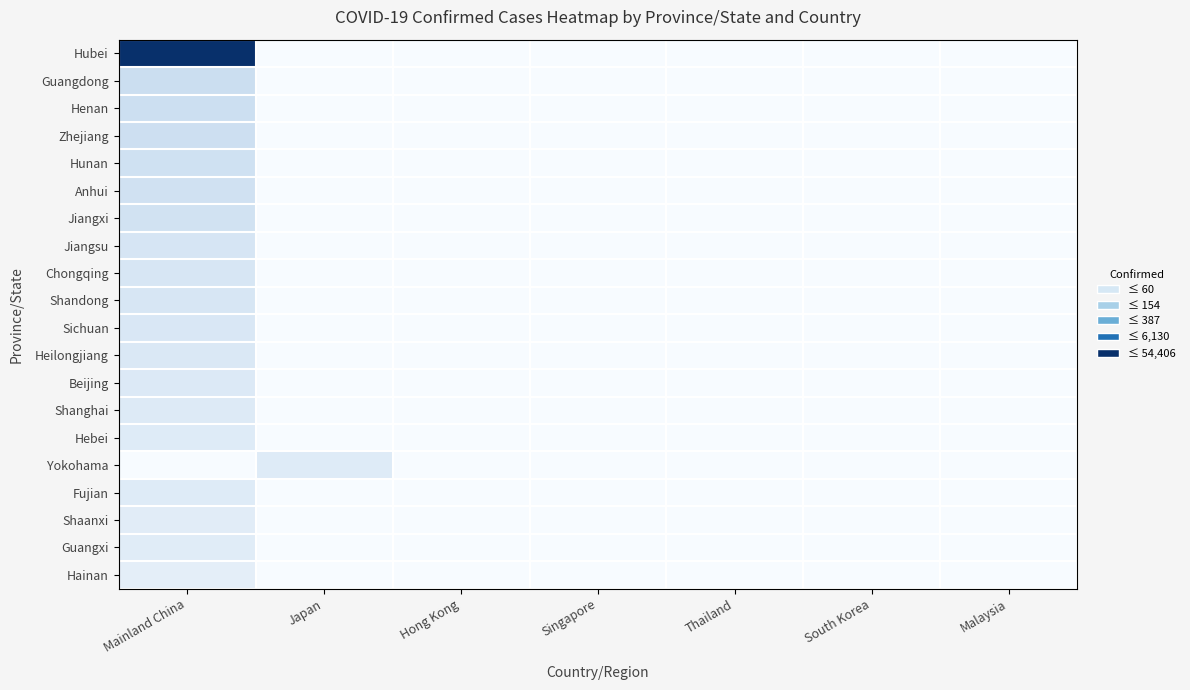

Reading right to left, transcribe all the data shown in this chart.

Hubei: Malaysia=0	South Korea=0	Thailand=0	Singapore=0	Hong Kong=0	Japan=0	Mainland China=54406
Guangdong: Malaysia=0	South Korea=0	Thailand=0	Singapore=0	Hong Kong=0	Japan=0	Mainland China=1294
Henan: Malaysia=0	South Korea=0	Thailand=0	Singapore=0	Hong Kong=0	Japan=0	Mainland China=1212
Zhejiang: Malaysia=0	South Korea=0	Thailand=0	Singapore=0	Hong Kong=0	Japan=0	Mainland China=1162
Hunan: Malaysia=0	South Korea=0	Thailand=0	Singapore=0	Hong Kong=0	Japan=0	Mainland China=1001
Anhui: Malaysia=0	South Korea=0	Thailand=0	Singapore=0	Hong Kong=0	Japan=0	Mainland China=950
Jiangxi: Malaysia=0	South Korea=0	Thailand=0	Singapore=0	Hong Kong=0	Japan=0	Mainland China=913
Jiangsu: Malaysia=0	South Korea=0	Thailand=0	Singapore=0	Hong Kong=0	Japan=0	Mainland China=604
Chongqing: Malaysia=0	South Korea=0	Thailand=0	Singapore=0	Hong Kong=0	Japan=0	Mainland China=538
Shandong: Malaysia=0	South Korea=0	Thailand=0	Singapore=0	Hong Kong=0	Japan=0	Mainland China=532
Sichuan: Malaysia=0	South Korea=0	Thailand=0	Singapore=0	Hong Kong=0	Japan=0	Mainland China=470
Heilongjiang: Malaysia=0	South Korea=0	Thailand=0	Singapore=0	Hong Kong=0	Japan=0	Mainland China=425
Beijing: Malaysia=0	South Korea=0	Thailand=0	Singapore=0	Hong Kong=0	Japan=0	Mainland China=375
Shanghai: Malaysia=0	South Korea=0	Thailand=0	Singapore=0	Hong Kong=0	Japan=0	Mainland China=326
Hebei: Malaysia=0	South Korea=0	Thailand=0	Singapore=0	Hong Kong=0	Japan=0	Mainland China=291
Yokohama: Malaysia=0	South Korea=0	Thailand=0	Singapore=0	Hong Kong=0	Japan=285	Mainland China=0
Fujian: Malaysia=0	South Korea=0	Thailand=0	Singapore=0	Hong Kong=0	Japan=0	Mainland China=285
Shaanxi: Malaysia=0	South Korea=0	Thailand=0	Singapore=0	Hong Kong=0	Japan=0	Mainland China=232
Guangxi: Malaysia=0	South Korea=0	Thailand=0	Singapore=0	Hong Kong=0	Japan=0	Mainland China=235
Hainan: Malaysia=0	South Korea=0	Thailand=0	Singapore=0	Hong Kong=0	Japan=0	Mainland China=162